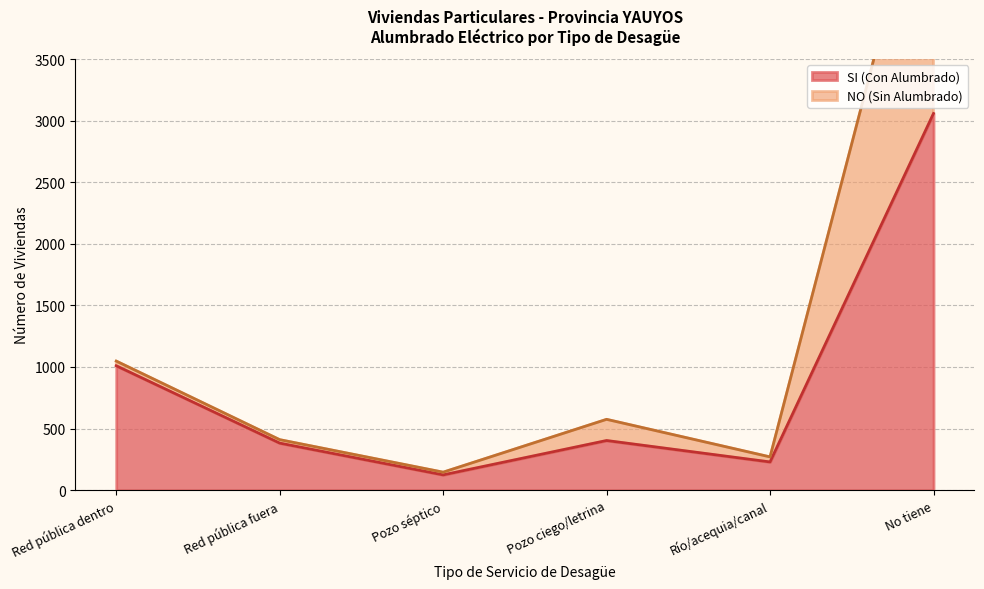

Reading left to right, transcribe all the data shown in this chart.

SI (Con Alumbrado): Red pública dentro=1010	Red pública fuera=382	Pozo séptico=124	Pozo ciego/letrina=403	Río/acequia/canal=229	No tiene=3058
NO (Sin Alumbrado): Red pública dentro=1048	Red pública fuera=410	Pozo séptico=146	Pozo ciego/letrina=575	Río/acequia/canal=270	No tiene=5357